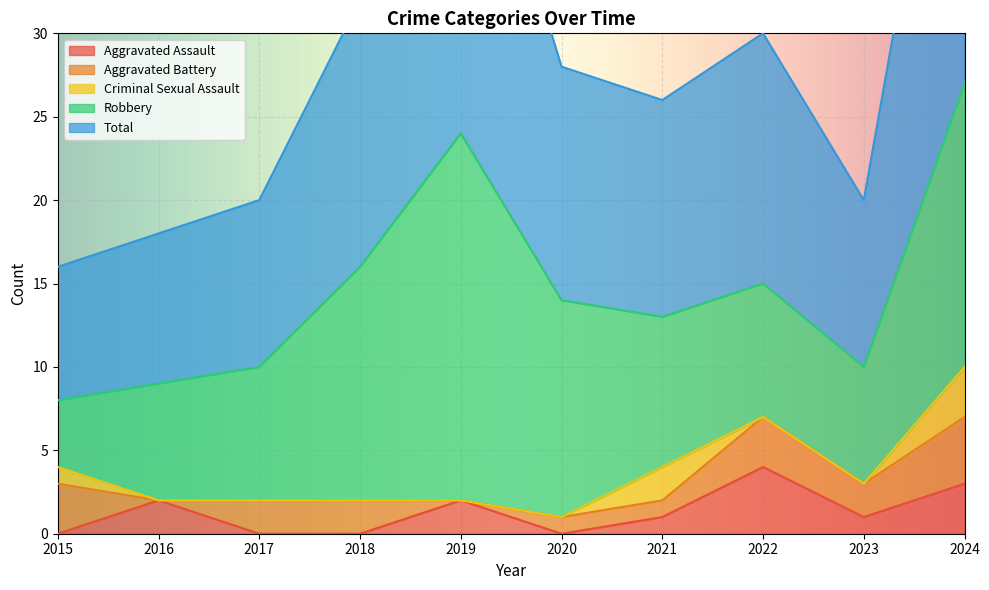

Is it true that Criminal Sexual Assault equals -1 at 2022?

False